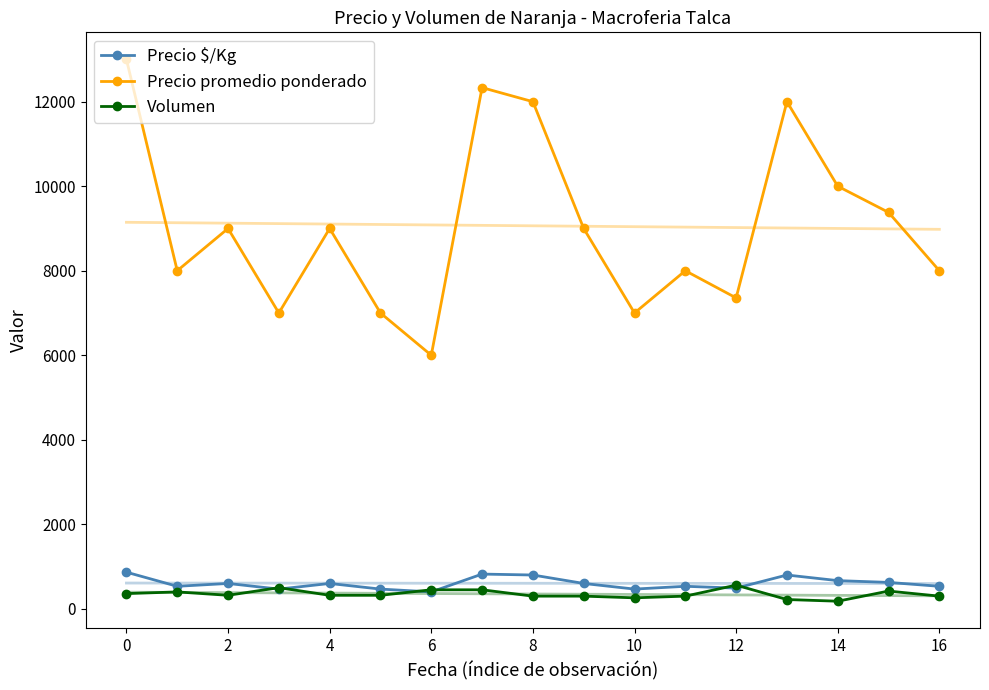

True or false: Precio promedio ponderado has more than 2 interior local peaks.

True